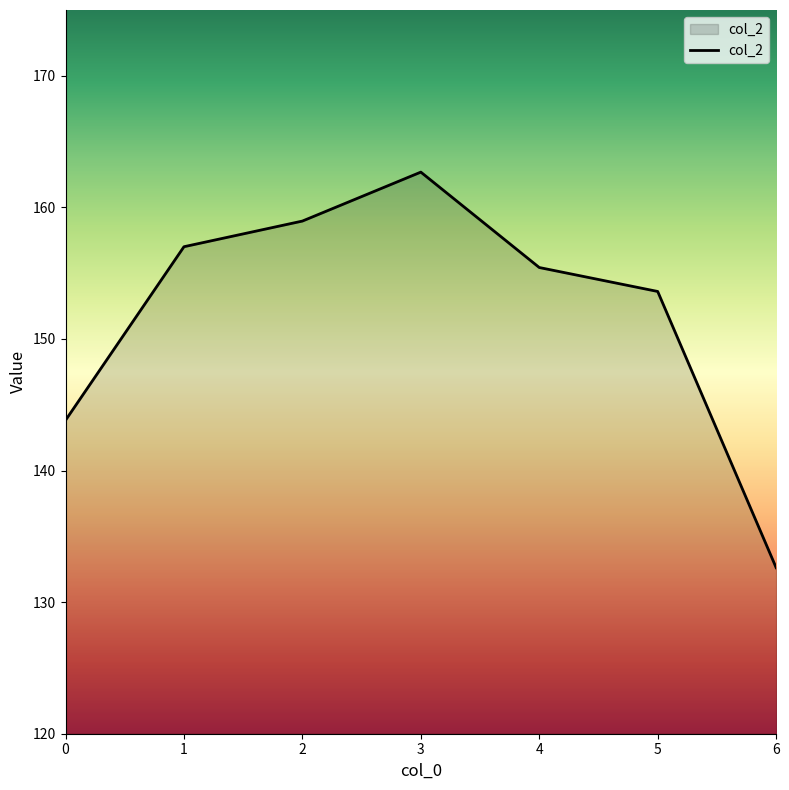

Reading left to right, what are all the values shown in this chart?

0=143.8	1=157.0	2=159.0	3=162.7	4=155.4	5=153.6	6=132.6